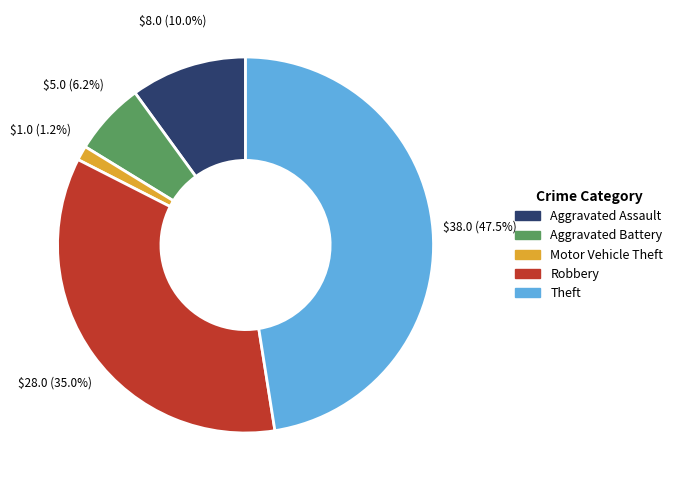

Count the number of slices in the pie.

5